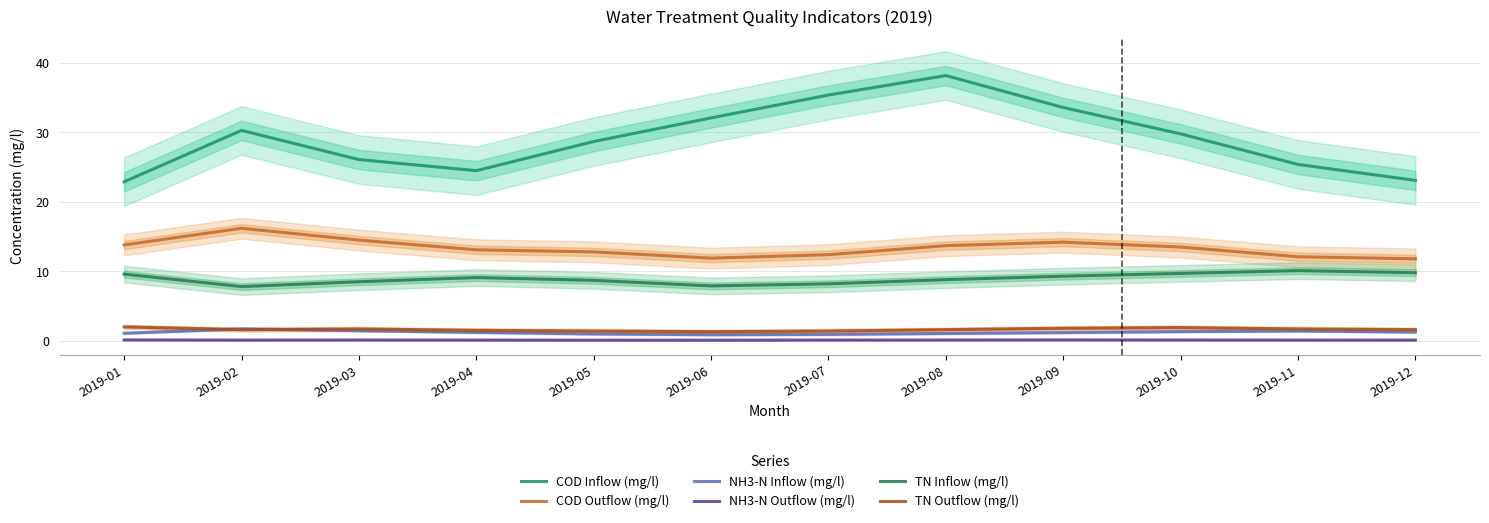

What is the value of the NH3-N Inflow (mg/l) point at the 2nd from the left?

1.7